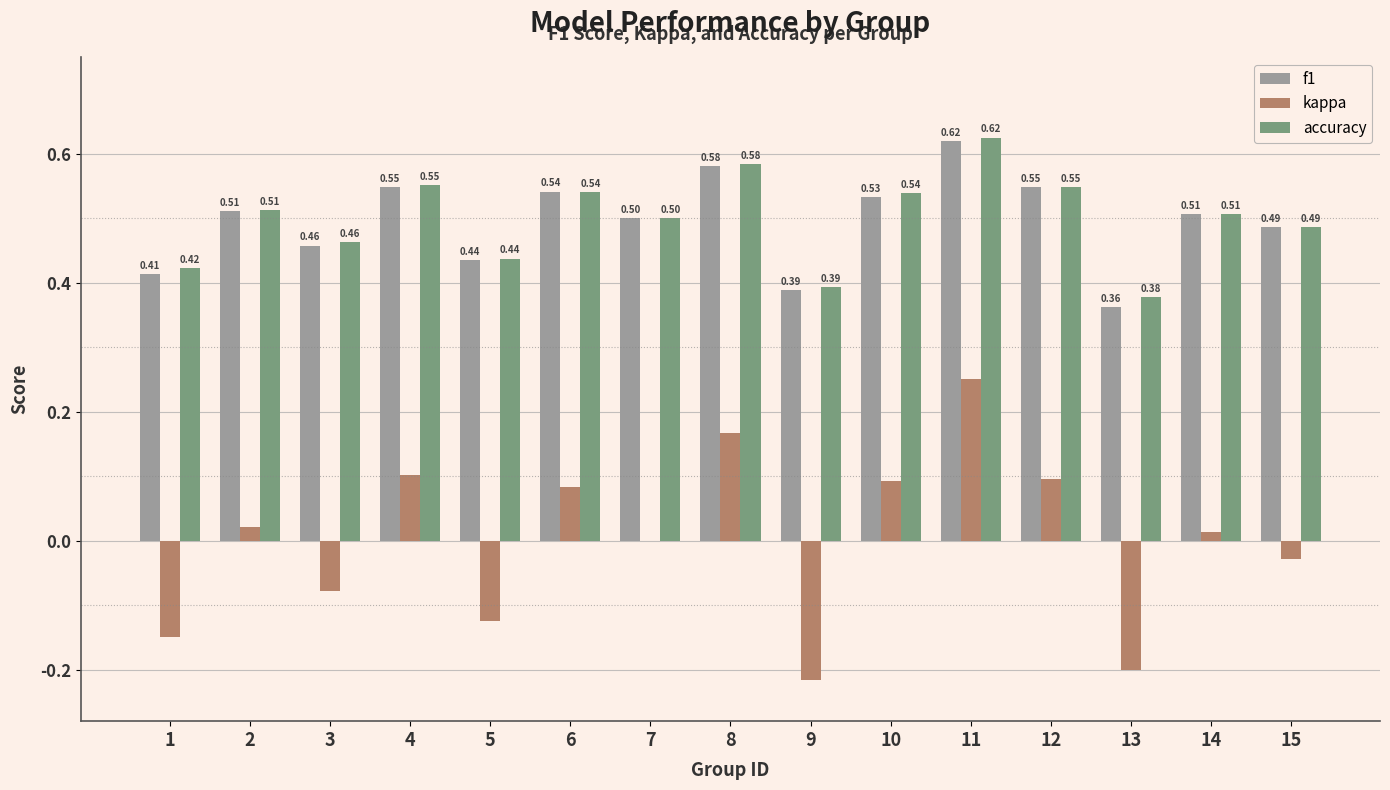

Read the f1 value at 7.

0.5